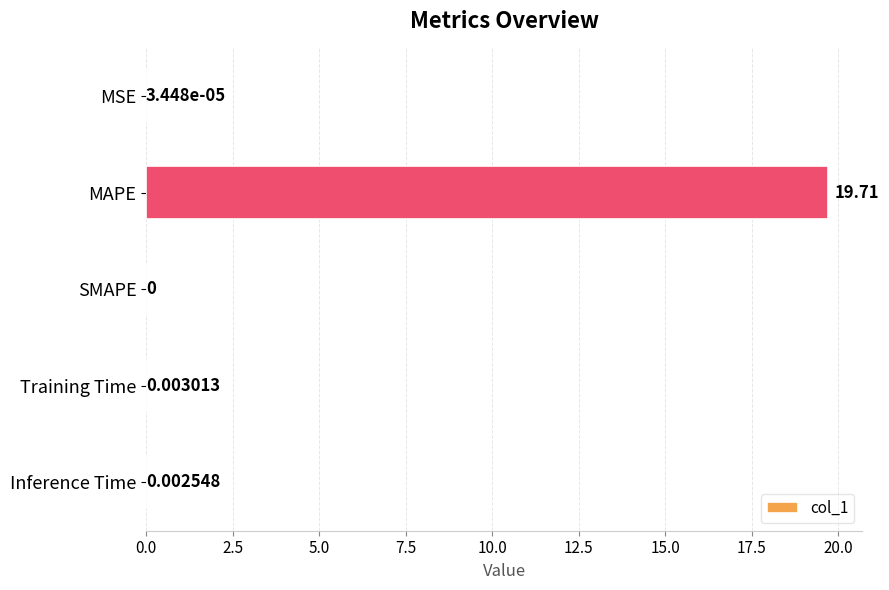

What is the sum of all values?

19.7